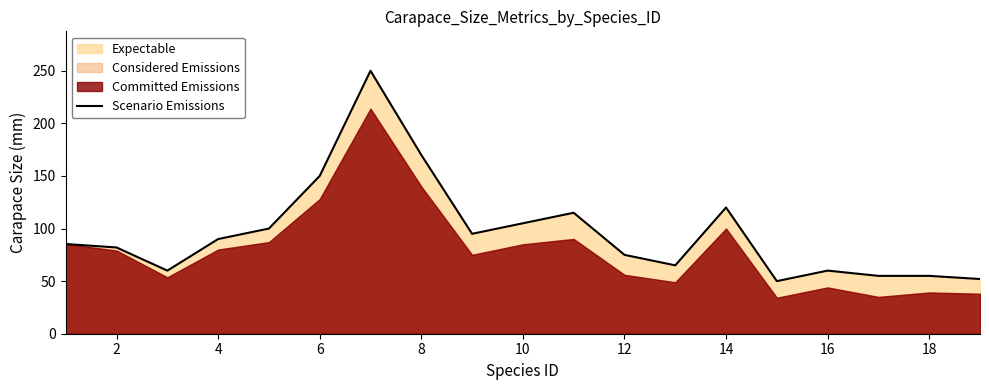

What is the lowest value of the Scenario Emissions series?

50.0